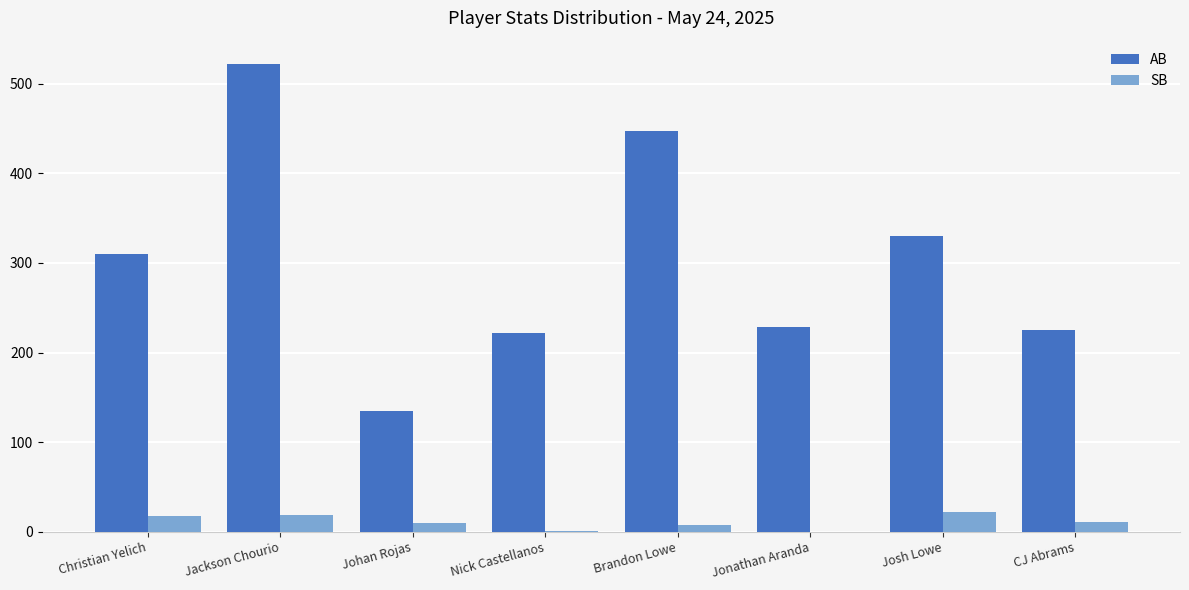

True or false: AB has a value of 202 at Jackson Chourio.

False